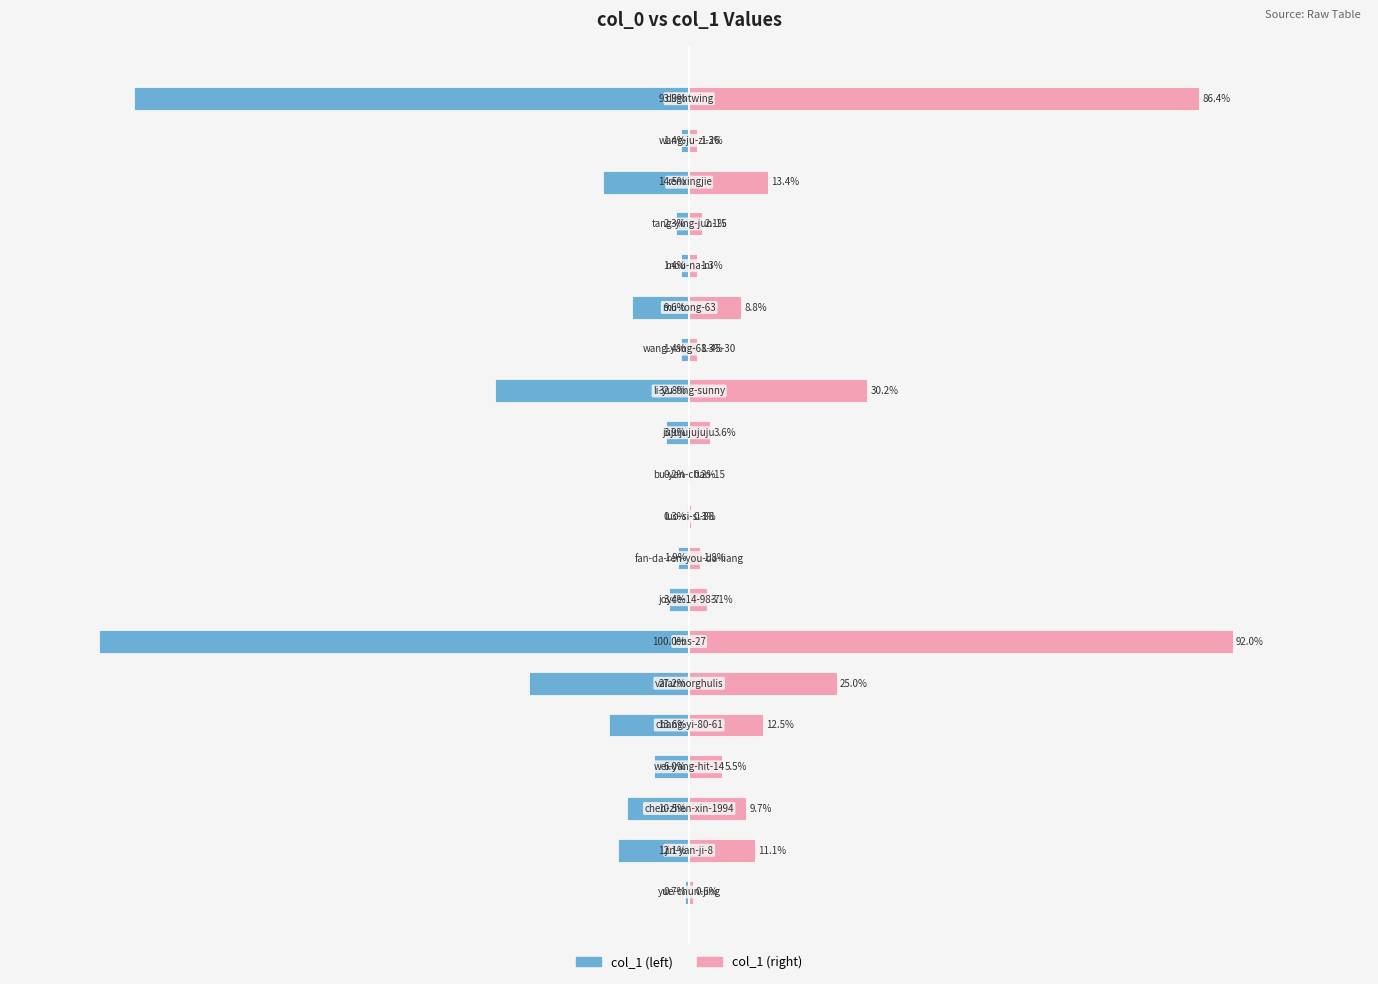

What are all the series names shown in the legend?

col_1 (left), col_1 (right)